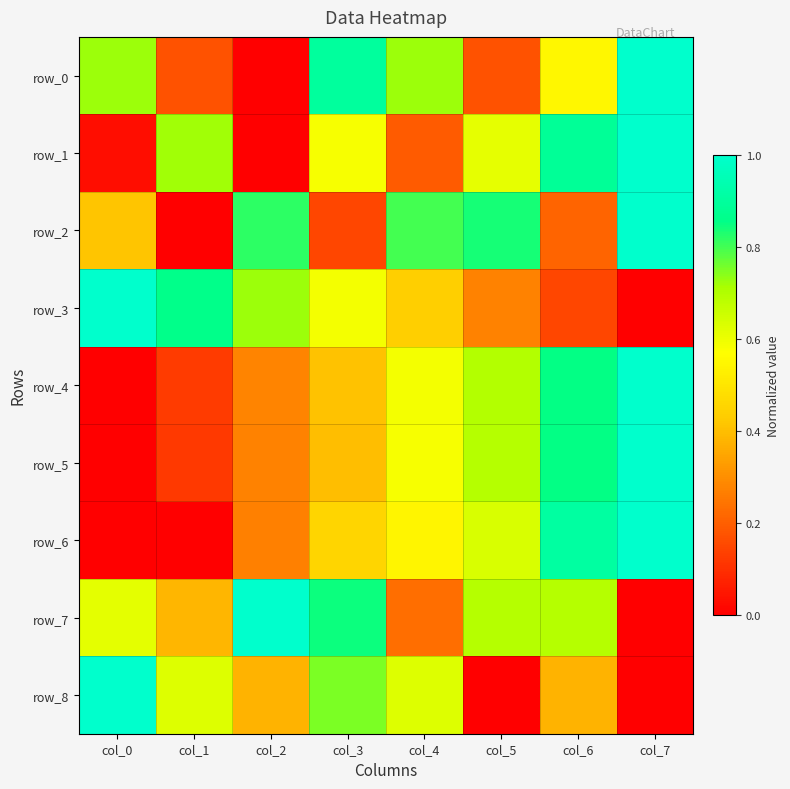

How many values in row_0 are above zero?

7